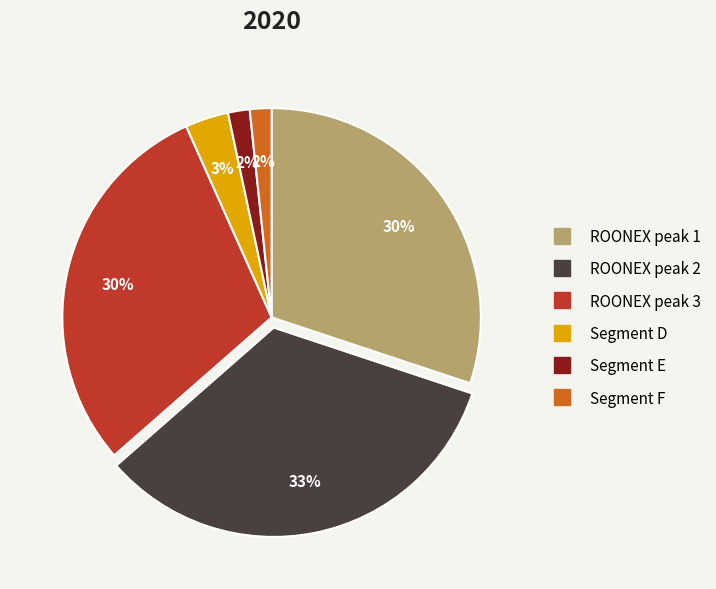

To the nearest percent, what is the average slice percentage?

17%